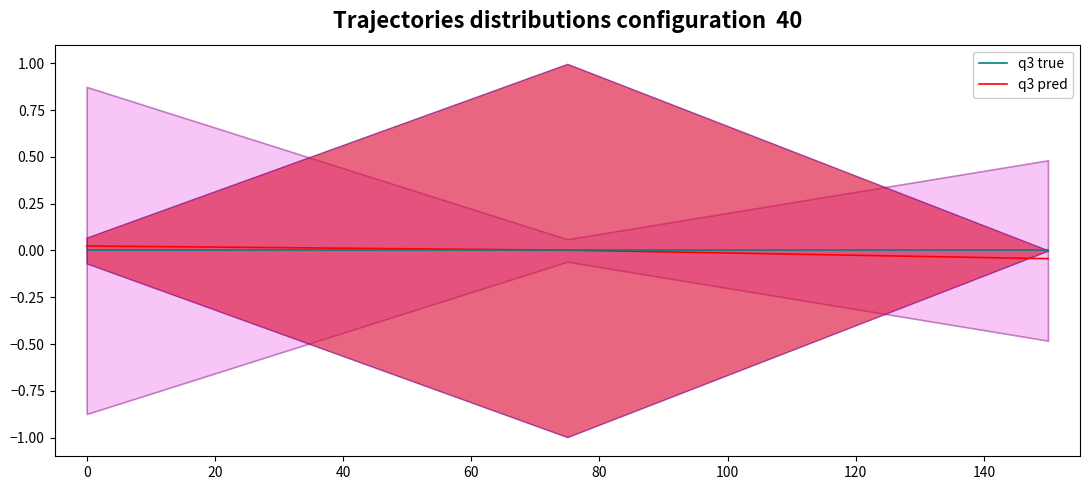

The q3 pred series shows 0.0 at 0. True or false?

False